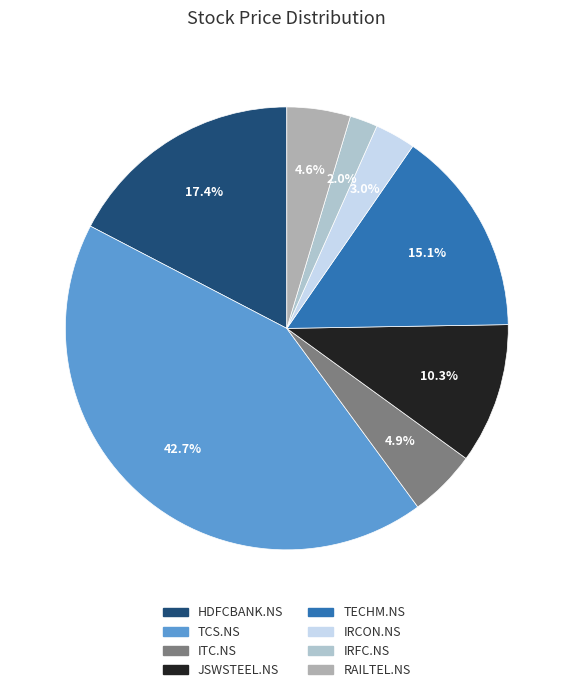

Which has a higher value, TCS.NS or IRFC.NS?

TCS.NS